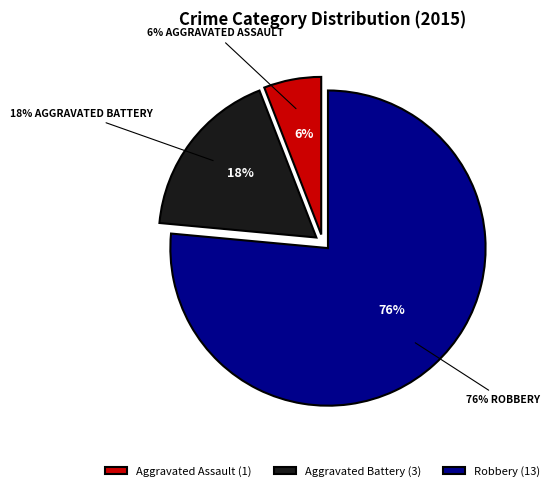

To the nearest percent, what is the combined percentage of Aggravated Battery and Robbery?

94%